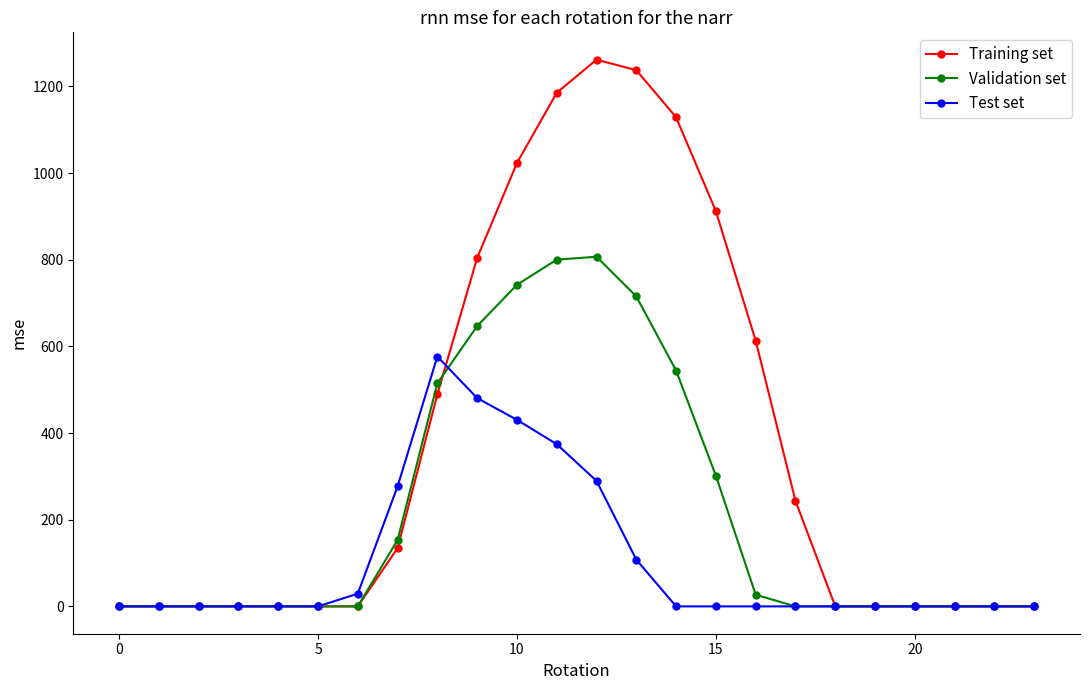

At how many categories does at least one series exceed 336?

9